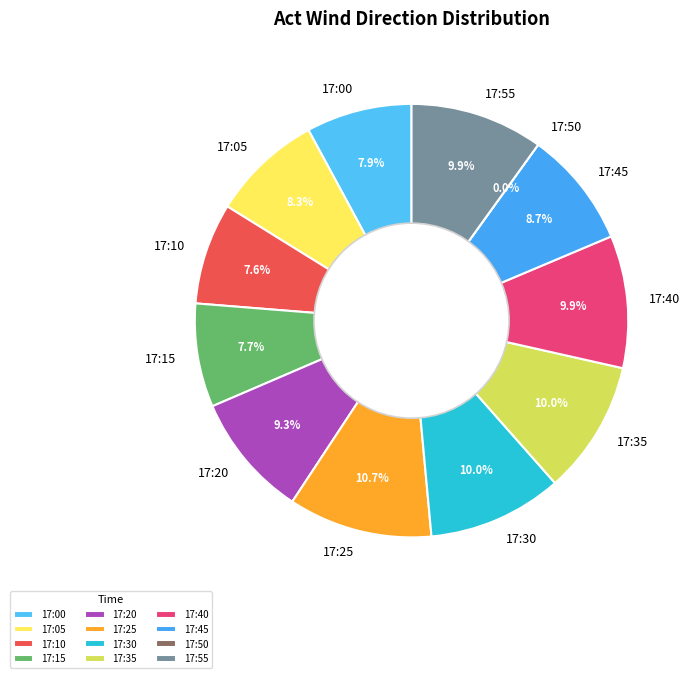

Combined, do 17:40 and 17:20 account for over 50%?

No